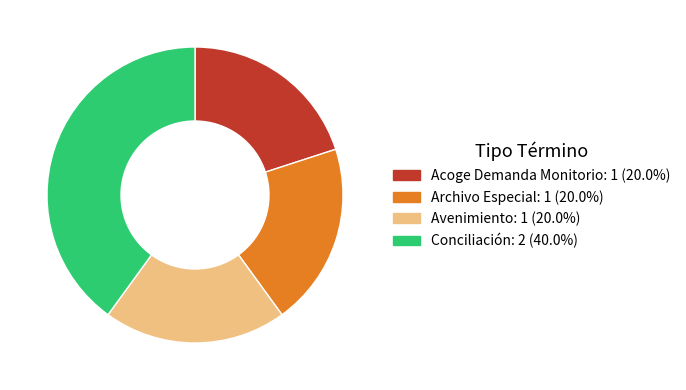

Approximately how many times larger is the value at Avenimiento compared to Acoge Demanda Monitorio?

1.0